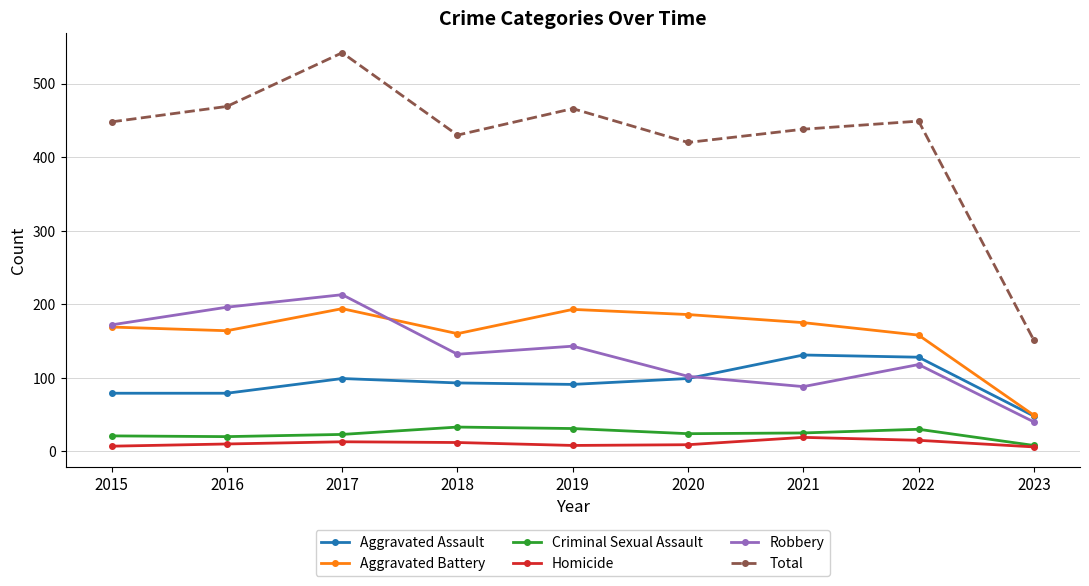

What is the lowest value of the Aggravated Assault series?

48